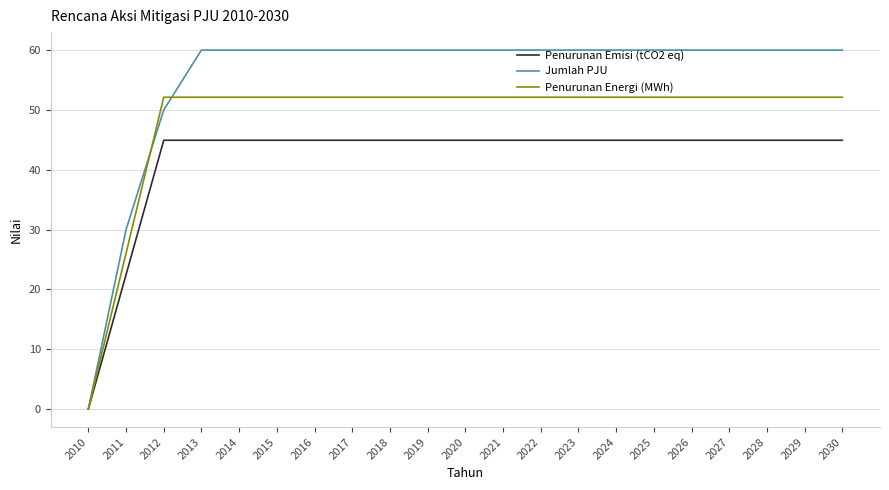

Which category has the lowest value in the Jumlah PJU series?

2010